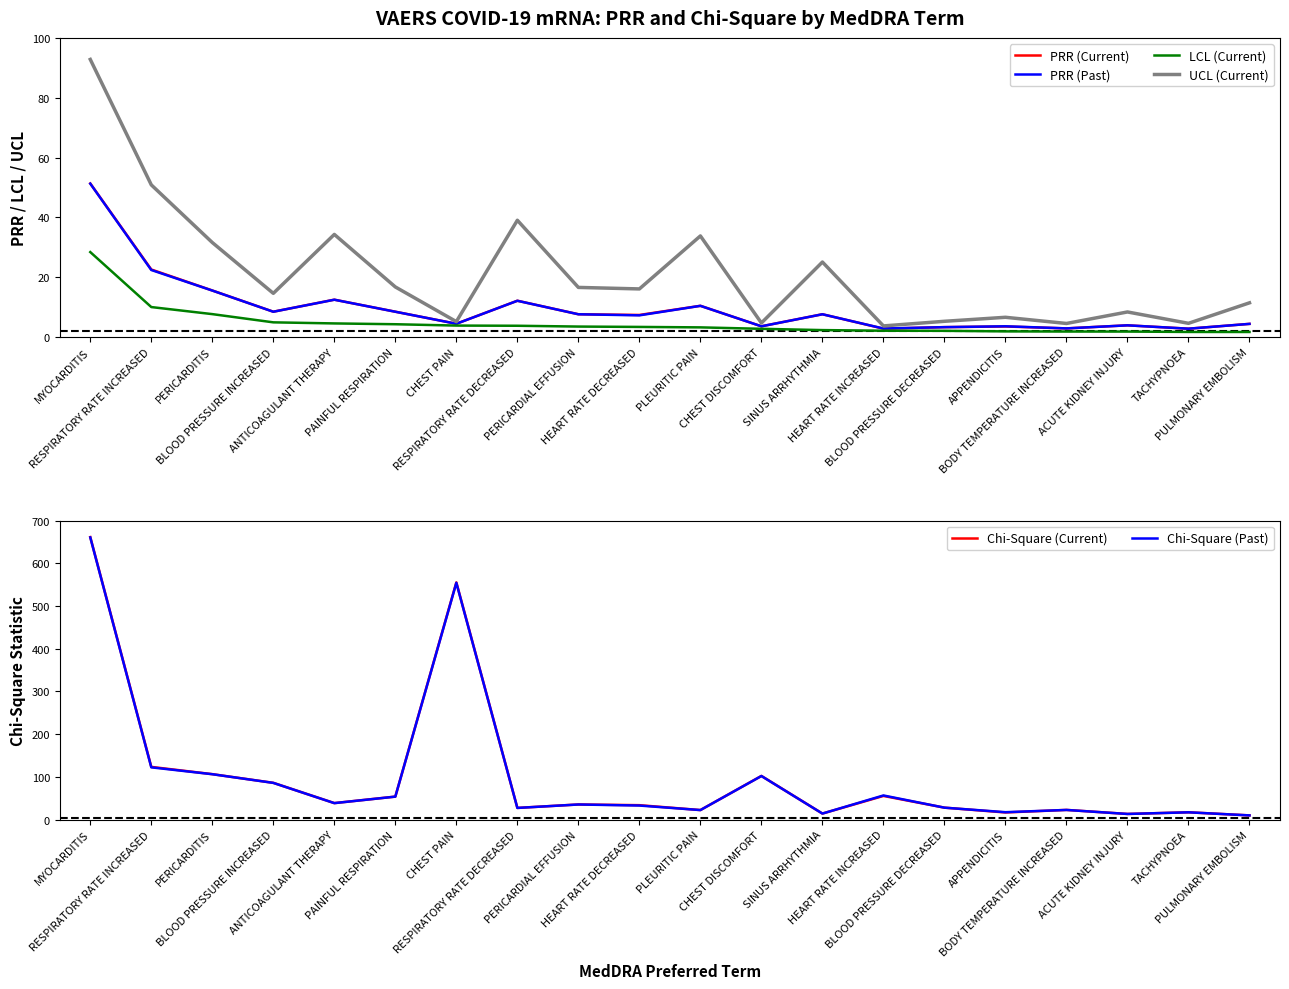

What is the sum of the Chi-Square (Current) values at TACHYPNOEA and HEART RATE DECREASED?

51.1